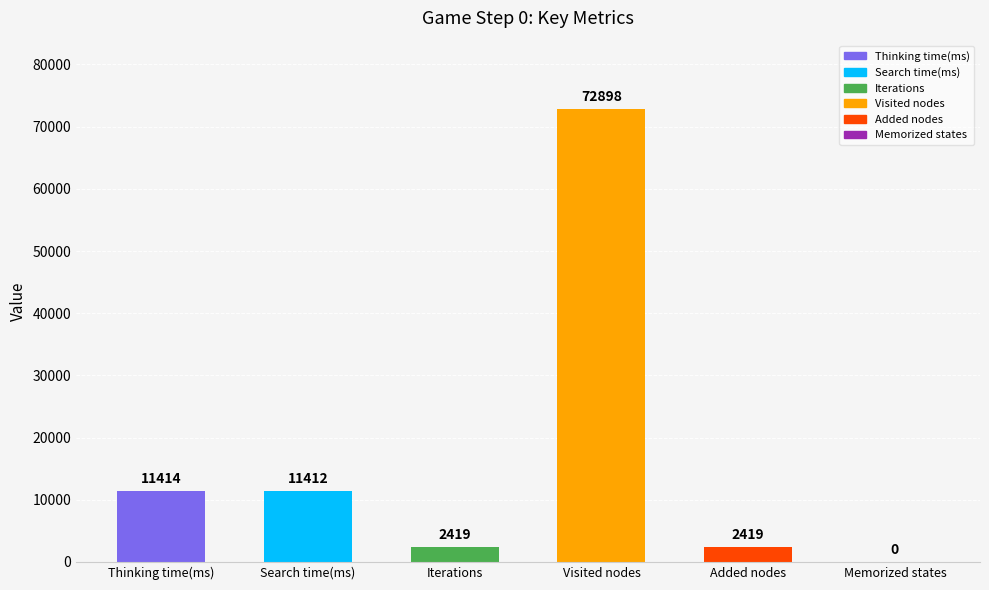

How many distinct data groups are displayed?

6